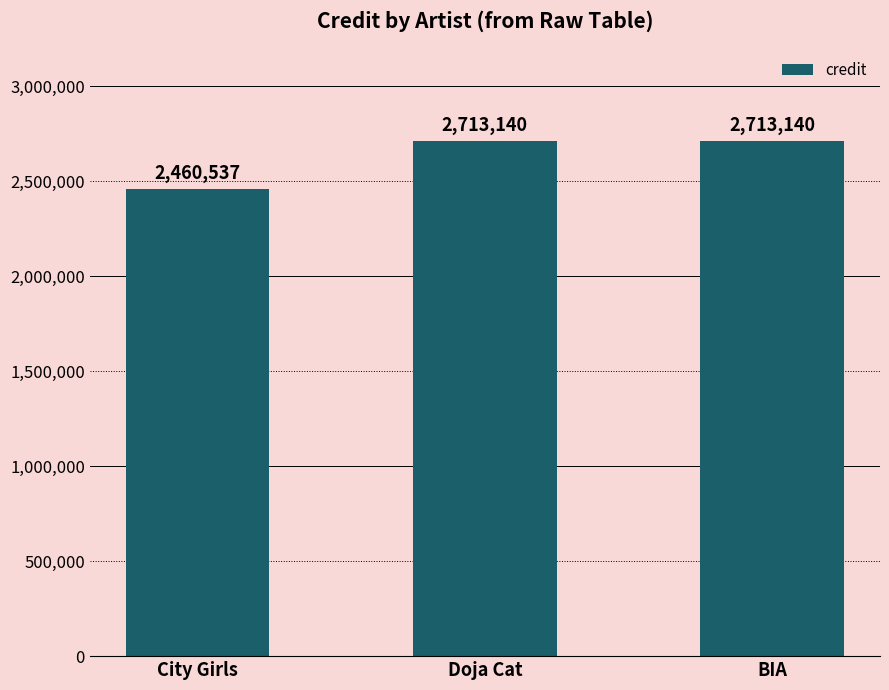

What is the value of the 2nd bar from the left?

2713140